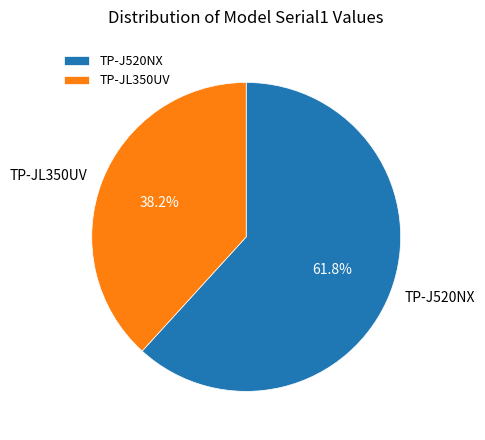

Which slice is the largest?

TP-J520NX